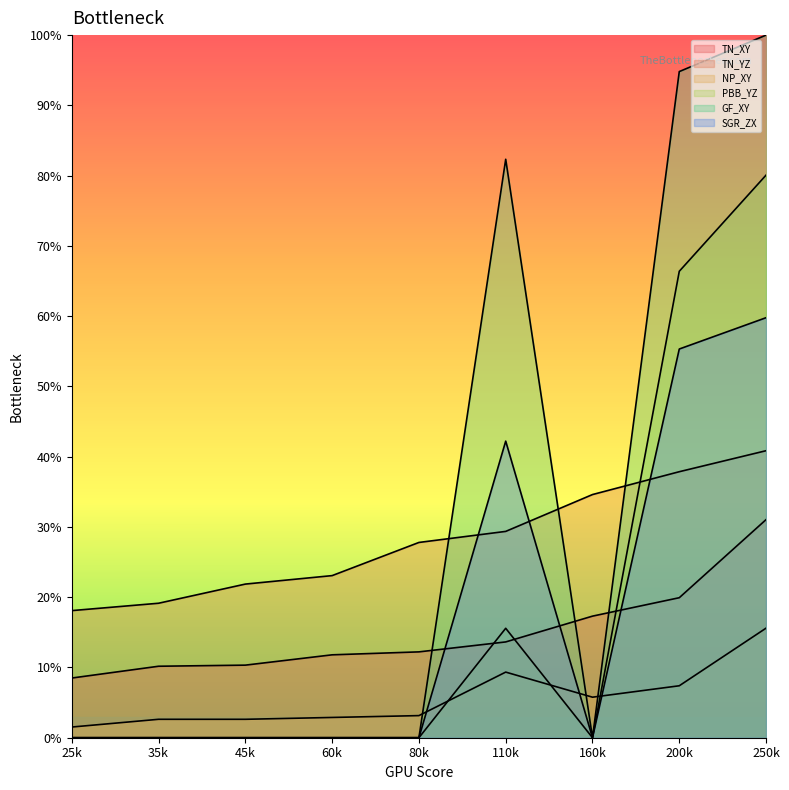

At which label is PBB_YZ closest to 0?

25k